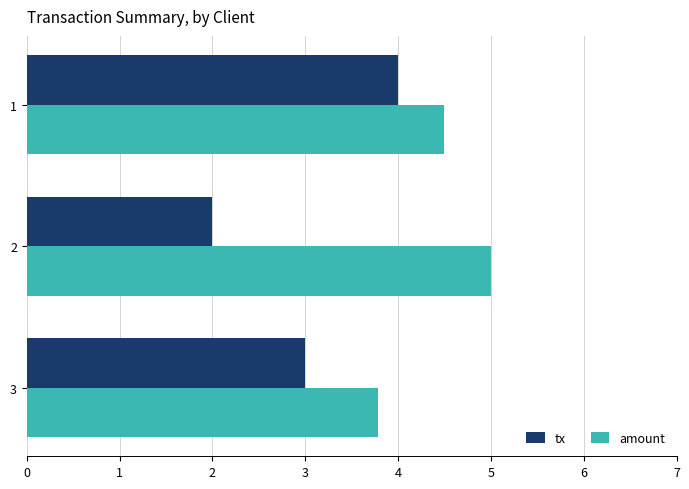

List the series in order of their peak value, highest first.

amount, tx